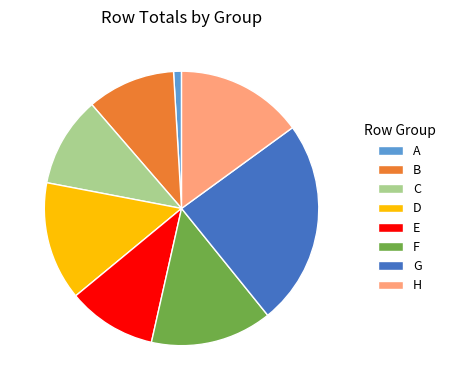

Does E account for over 50% of the chart?

No